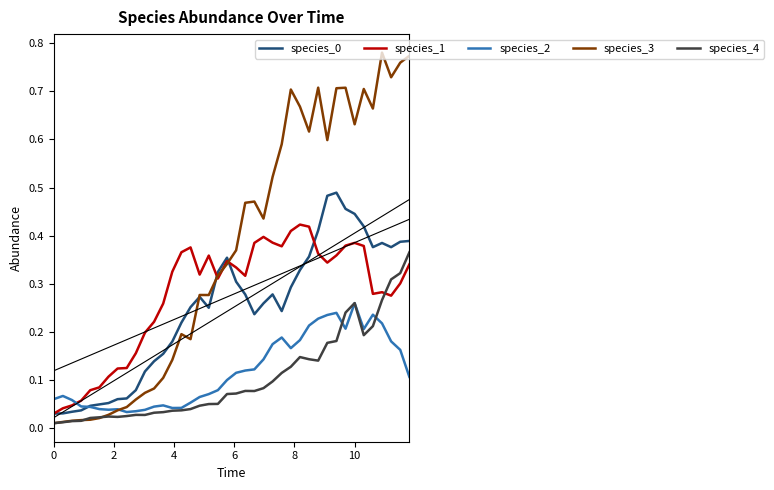

At how many categories does at least one series exceed 0?

40